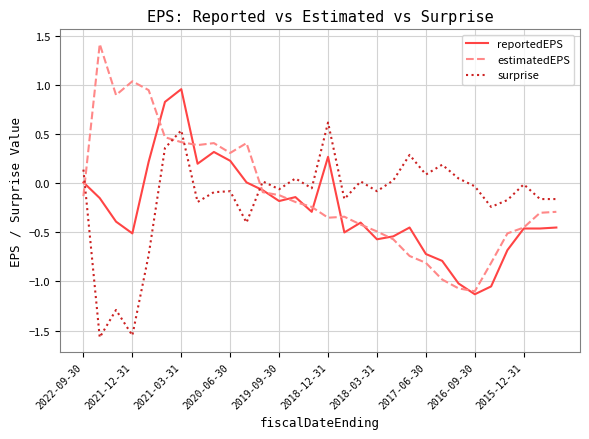

Rank the series by their maximum value, from highest to lowest.

estimatedEPS, reportedEPS, surprise